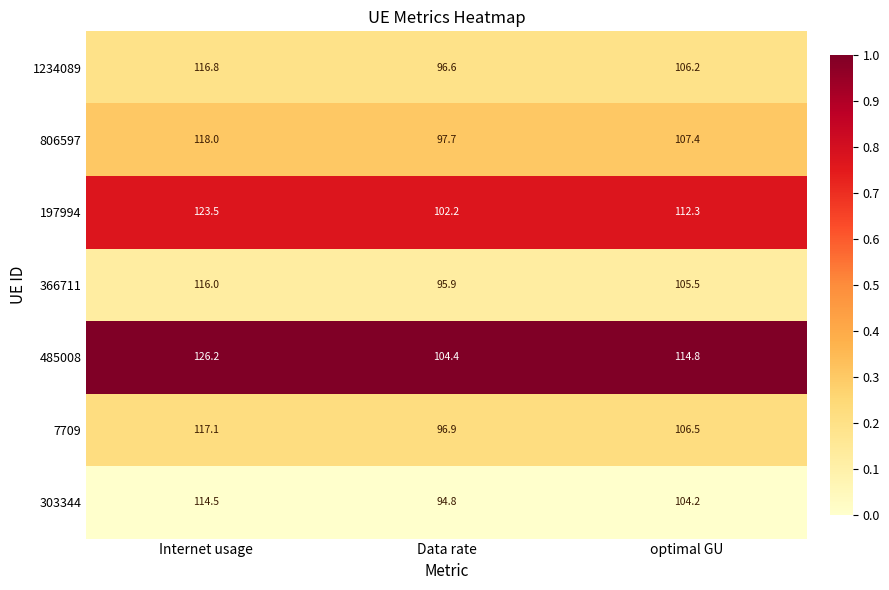

Which series has the largest total across all categories?

485008